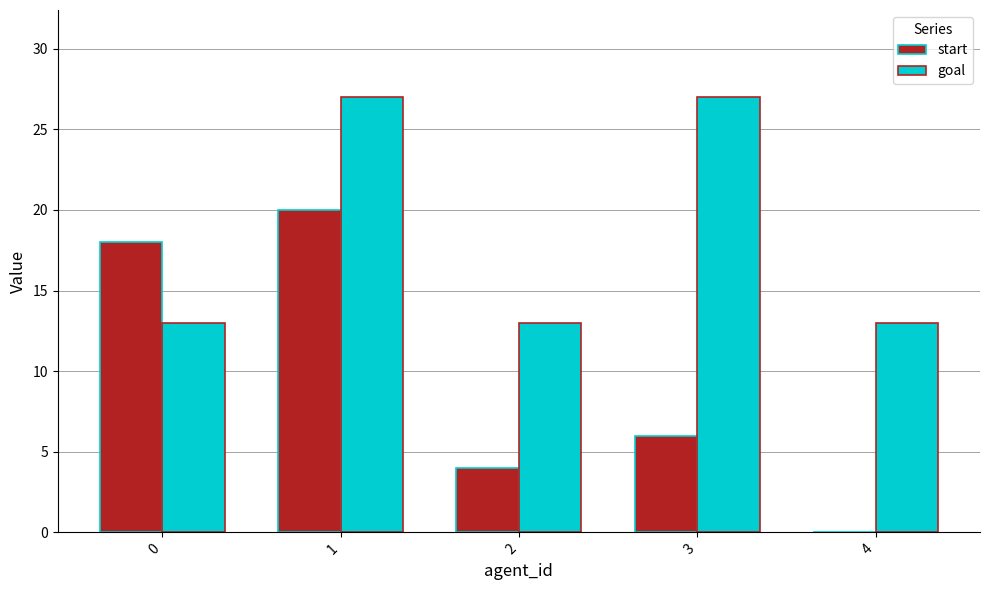

Which series has the largest total across all categories?

goal